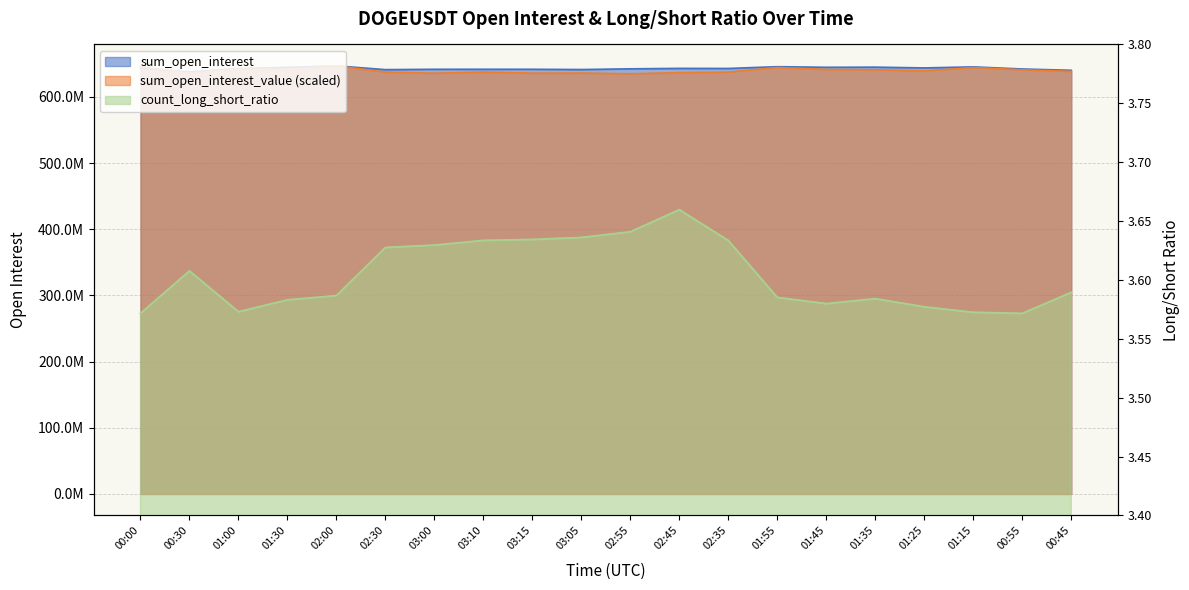

Is the value of sum_open_interest_value at 02:45 greater than the value of sum_open_interest at 01:35?

No